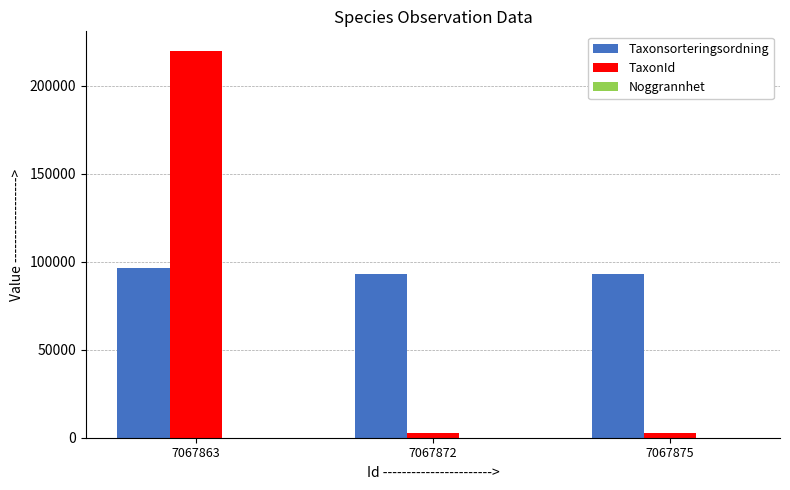

True or false: Taxonsorteringsordning has a value of 93056 at 7067875.

True